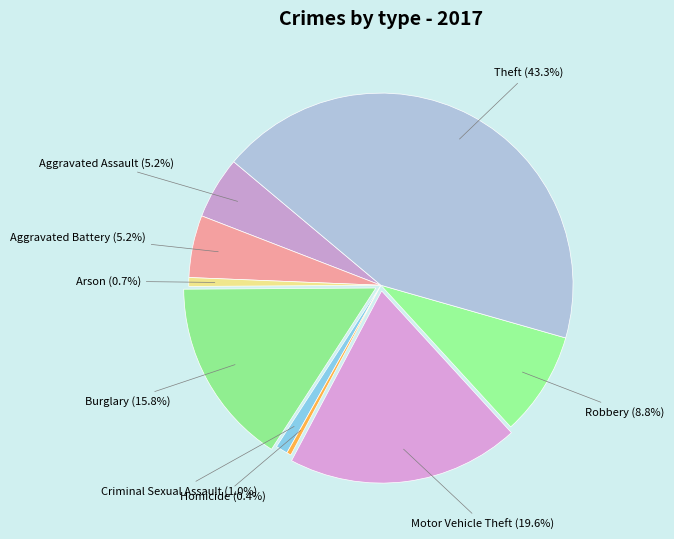

Is it true that Arson is 1% of the pie?

True